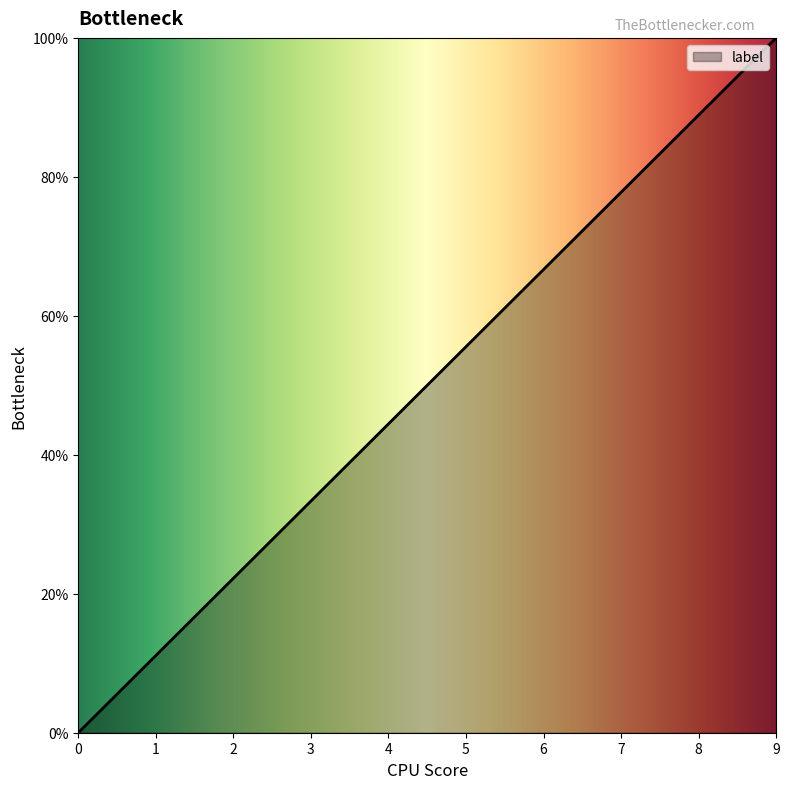

What is the change in value from 2 to 4?

+22.2